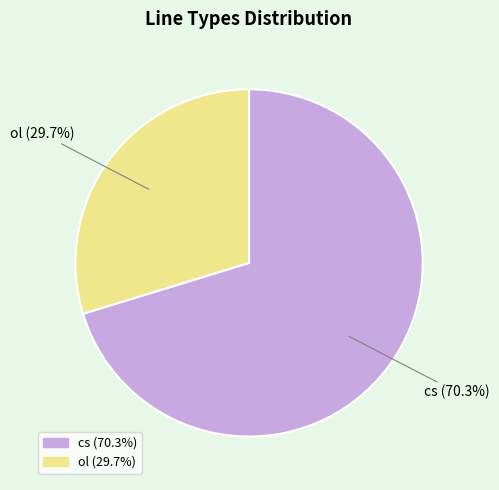

To the nearest percent, what is the average slice percentage?

50%